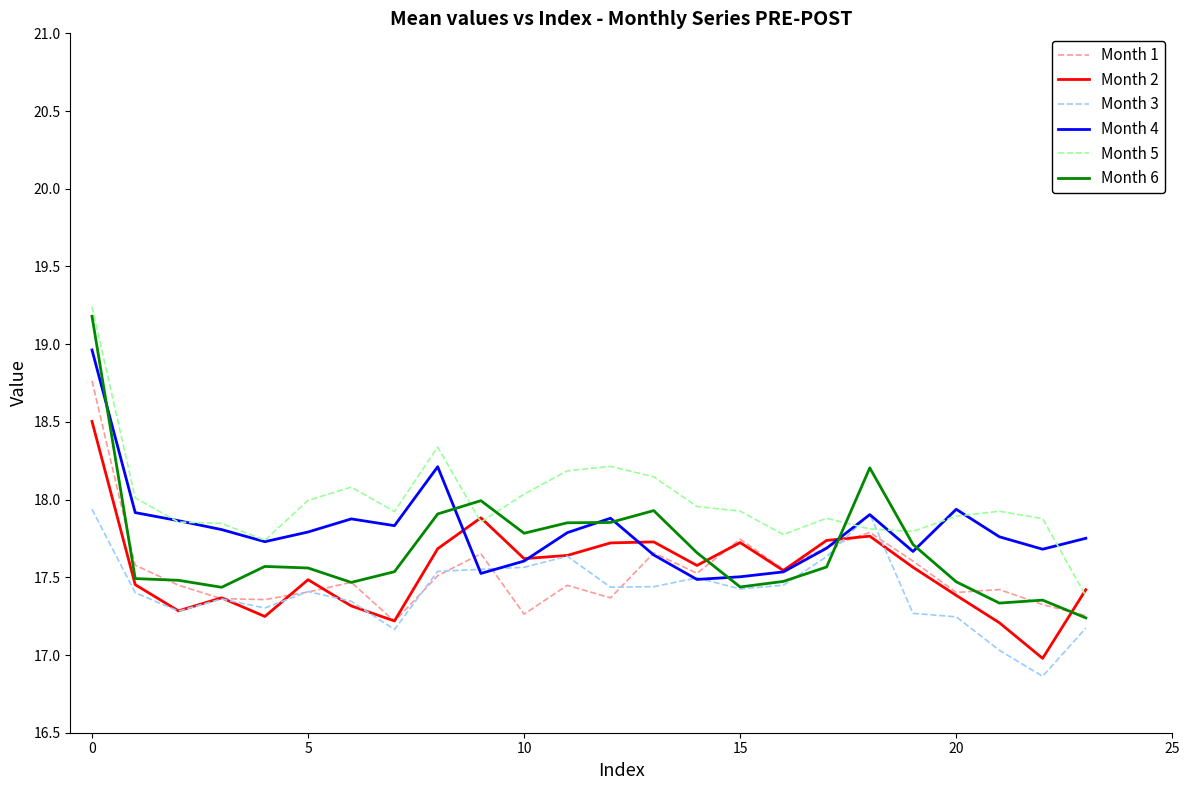

Which series has the largest total across all categories?

Month 5